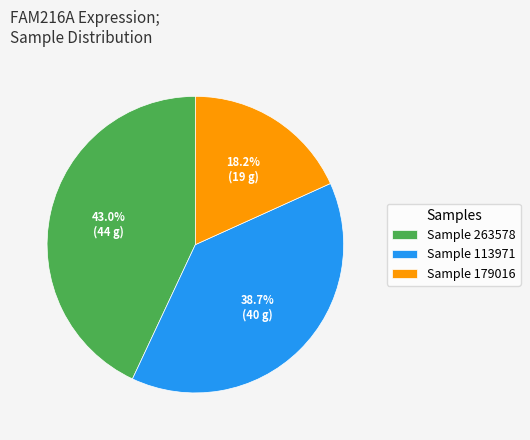

What percentage do Sample 113971 and Sample 263578 together represent?

81.8%